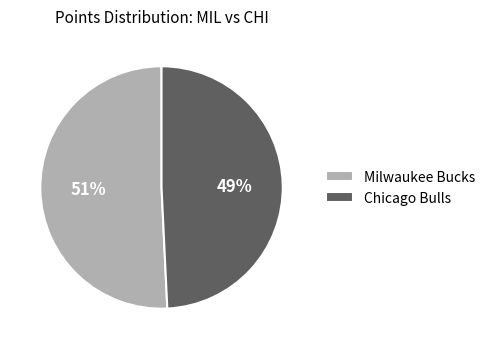

To the nearest percent, what is the average slice percentage?

50%